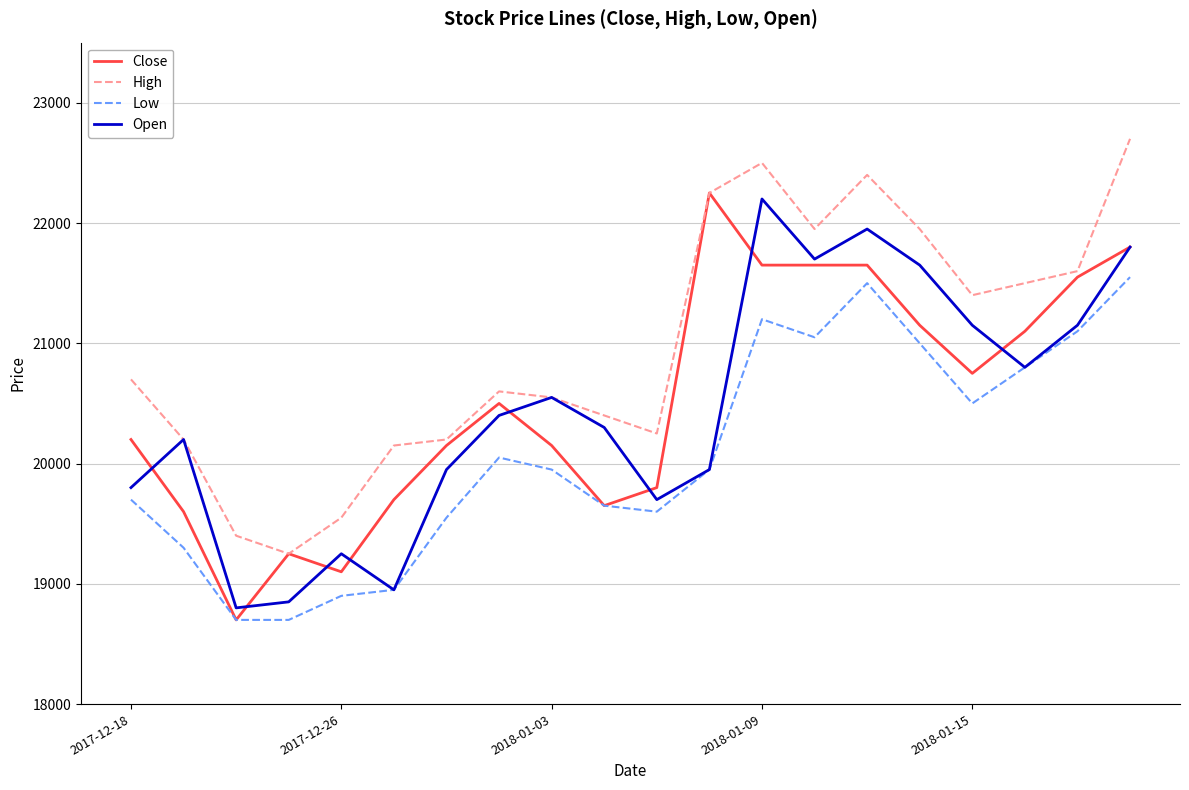

In High, how many points are higher than both neighbors (excluding endpoints)?

3